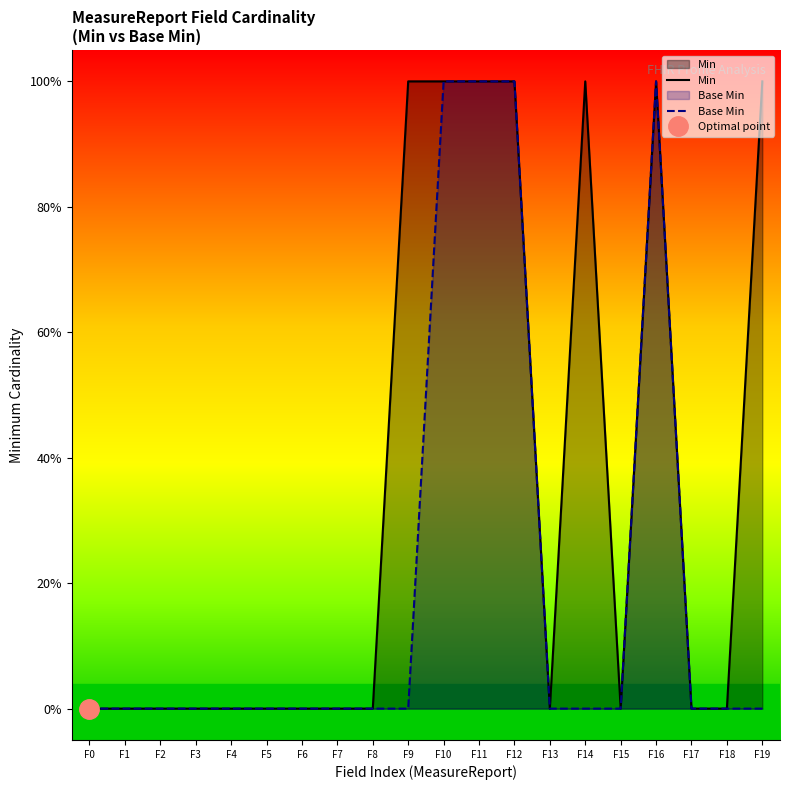

What is the total value across all series at F16?

2